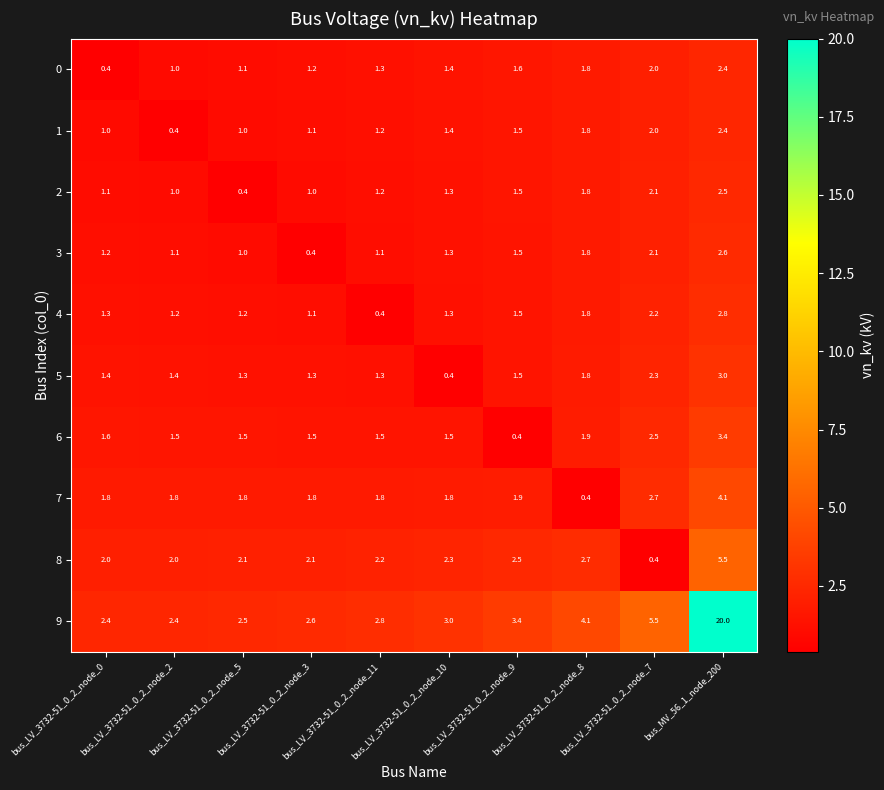

What is the smallest value displayed?

0.4